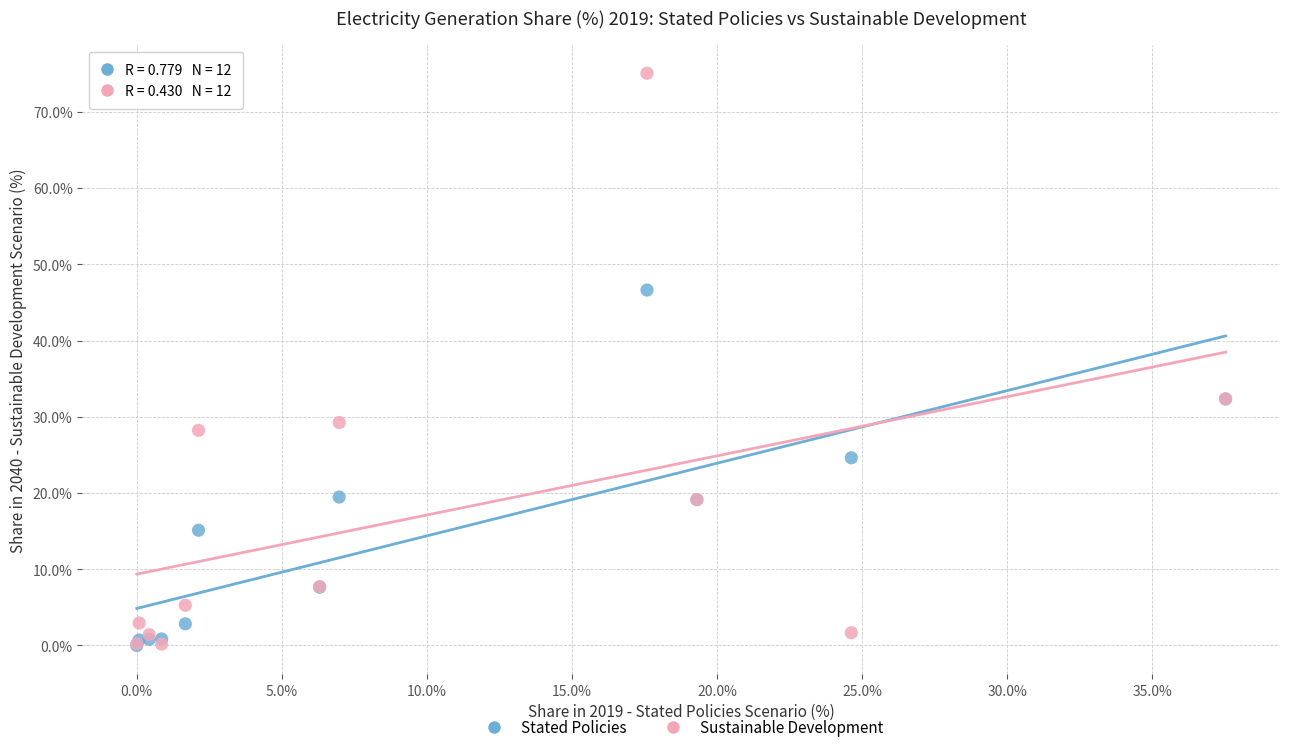

What are all the series names shown in the legend?

Stated Policies, Sustainable Development